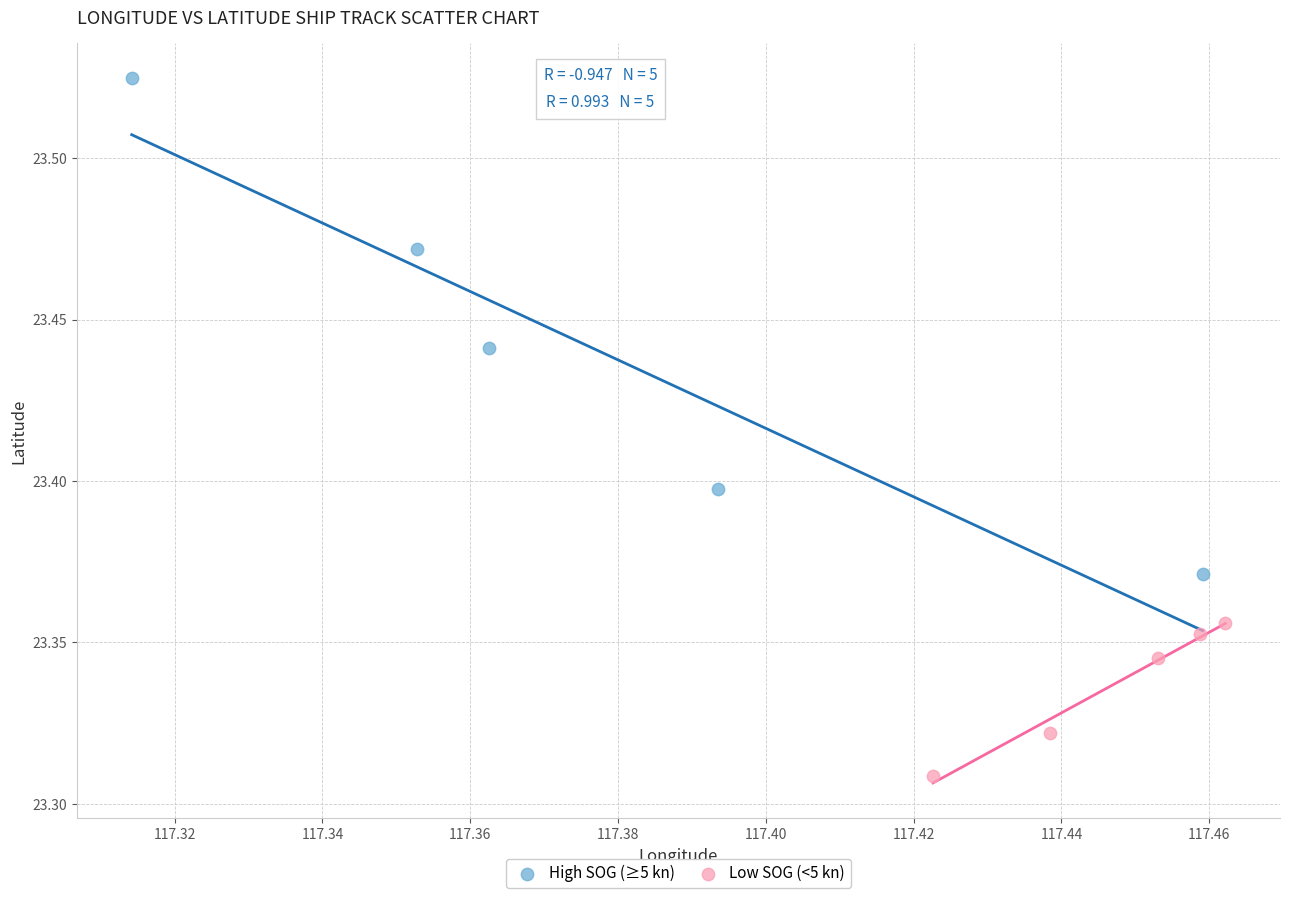

Which series has the widest spread of Y values?

High SOG (≥5 kn)